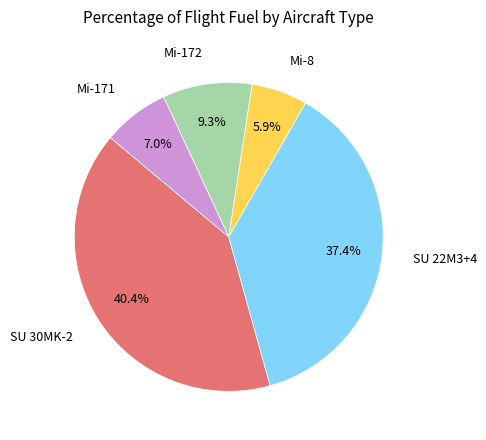

Which has a higher value, SU 22M3+4 or Mi-171?

SU 22M3+4